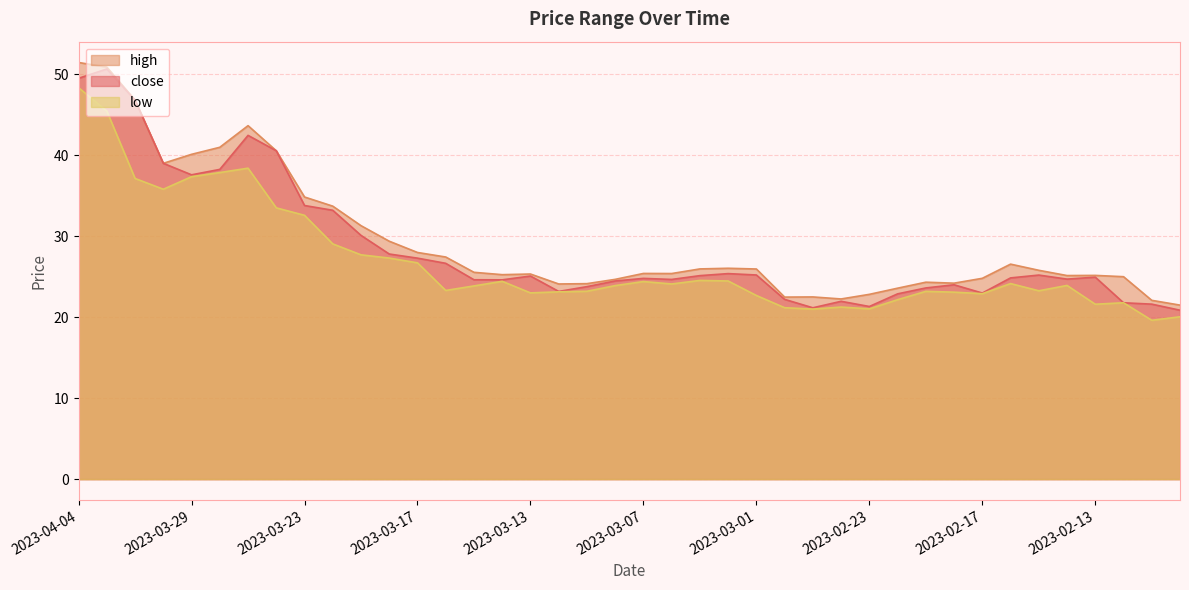

Does the chart display data point markers on the line(s)?

No